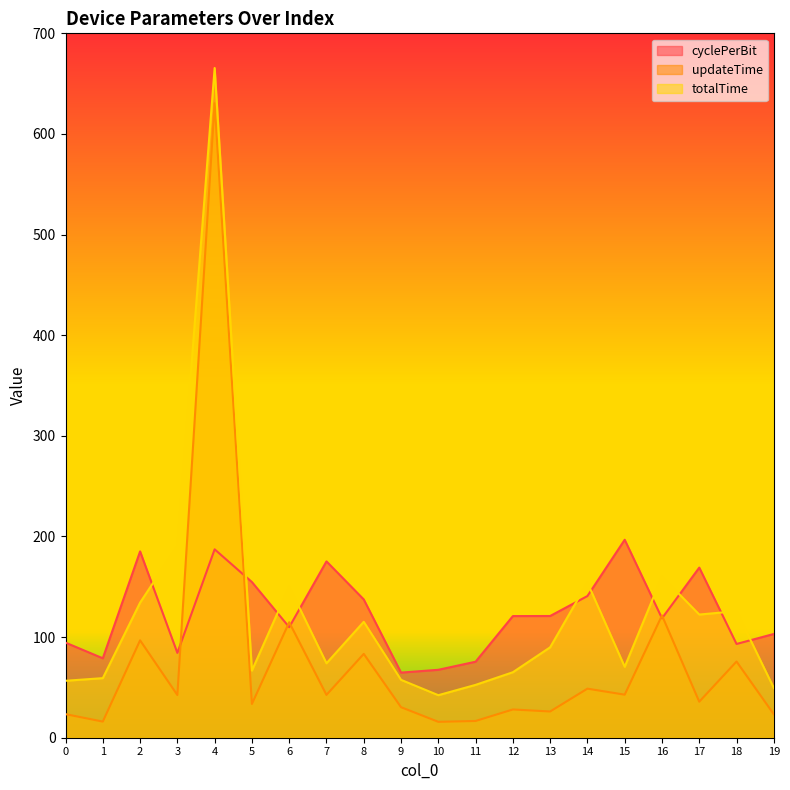

Reading left to right, what are all the values shown in this chart?

cyclePerBit: 0=94.5	1=78.9	2=185.2	3=84.3	4=187.2	5=154.7	6=109.8	7=175.2	8=137.4	9=64.7	10=67.5	11=75.5	12=120.9	13=121.0	14=140.8	15=196.7	16=118.7	17=169.1	18=93.2	19=103.1
updateTime: 0=23.4	1=16.0	2=96.8	3=42.4	4=630.5	5=33.6	6=114.7	7=42.6	8=83.3	9=30.3	10=15.8	11=16.6	12=28.1	13=26.1	14=48.8	15=42.8	16=121.5	17=35.8	18=75.7	19=23.3
totalTime: 0=56.6	1=59.2	2=134.2	3=190.5	4=665.5	5=66.7	6=150.1	7=74.0	8=115.2	9=57.5	10=42.3	11=52.5	12=65.1	13=89.9	14=154.1	15=70.5	16=160.2	17=122.4	18=125.8	19=49.4